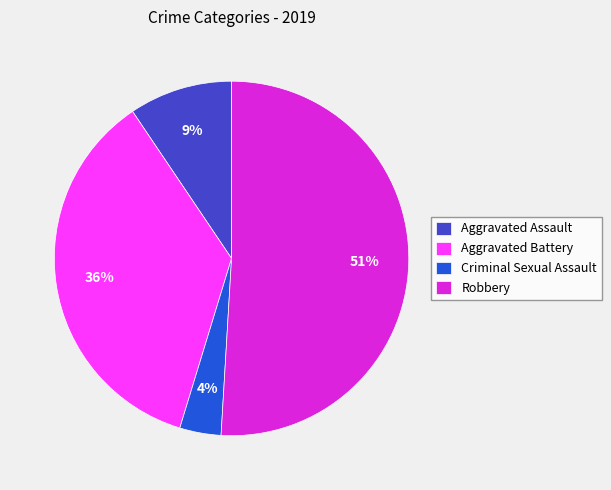

Which has a higher value, Criminal Sexual Assault or Robbery?

Robbery